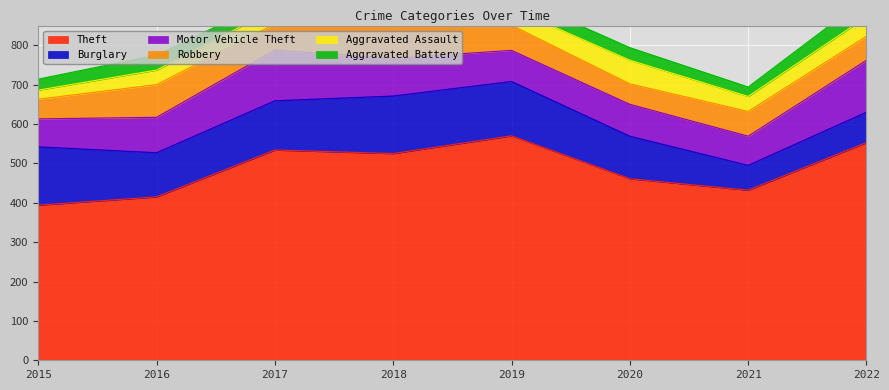

What is the average value of the Theft series?

486